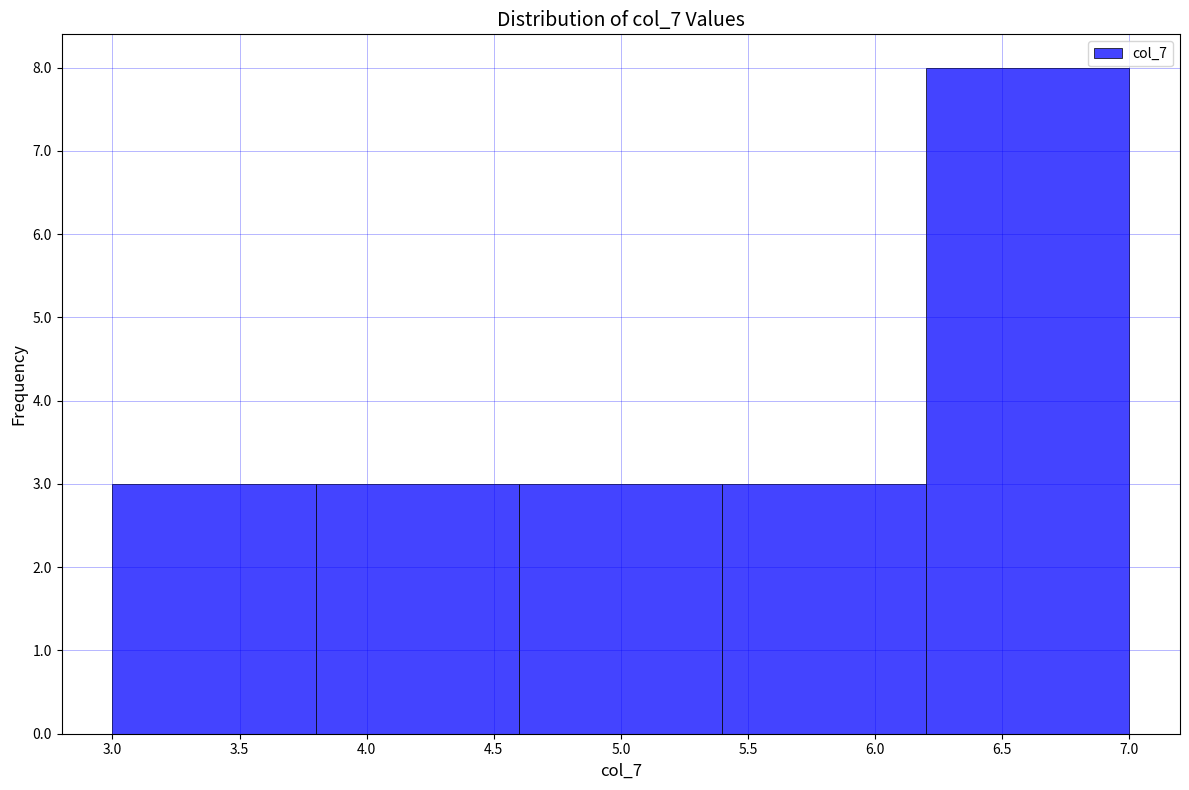

Reading left to right, transcribe this chart: for each bar, give the range it covers on the x-axis and its height. The values are not printed on the chart, so give them approximately, as read against the axis.

3.0 to 3.8: 3
3.8 to 4.6: 3
4.6 to 5.4: 3
5.4 to 6.2: 3
6.2 to 7.0: 8